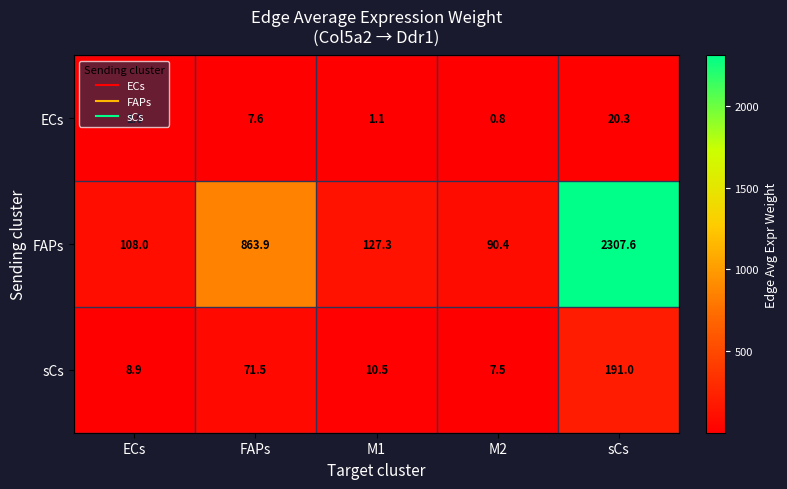

Which series has the largest total across all categories?

FAPs